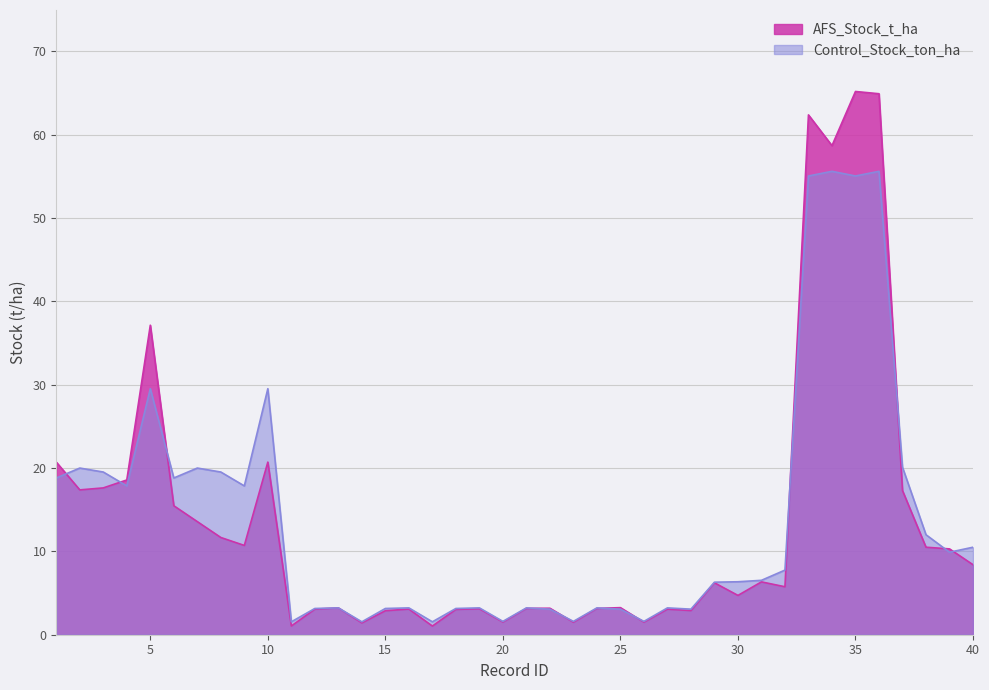

What is the difference between the Control_Stock_ton_ha values at 17 and 10?

28.0